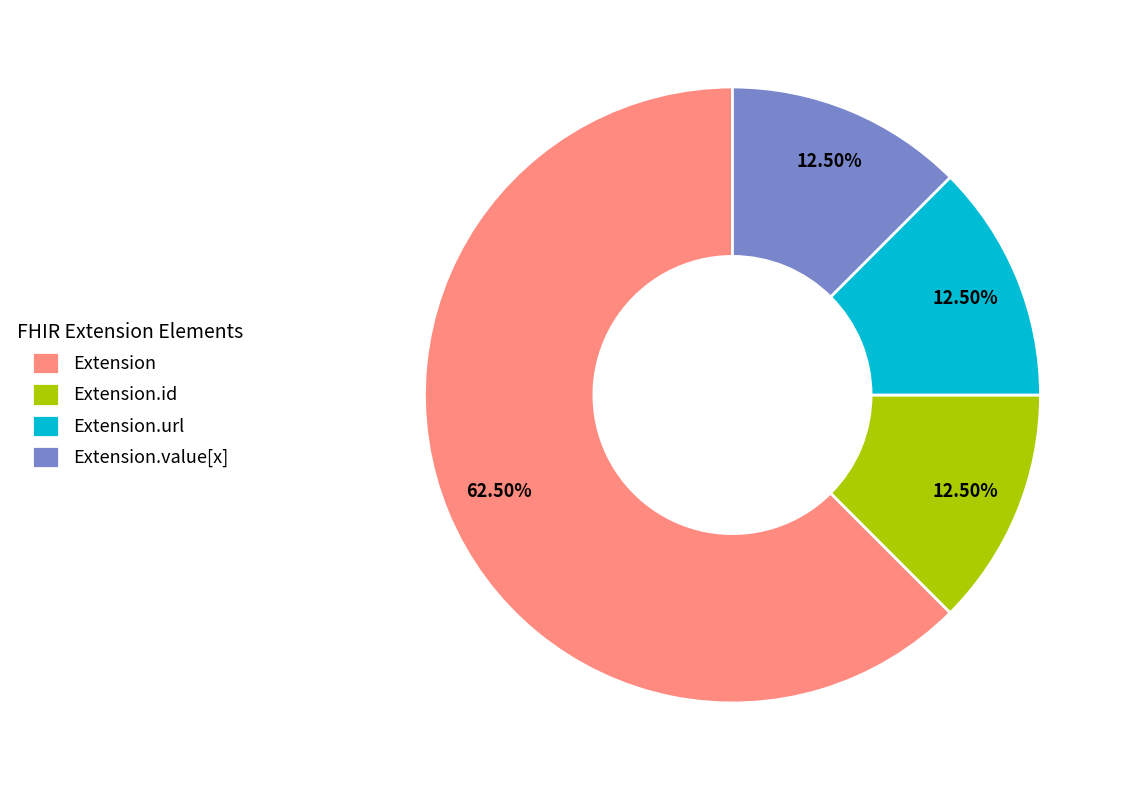

Which category has the biggest portion of the pie?

Extension